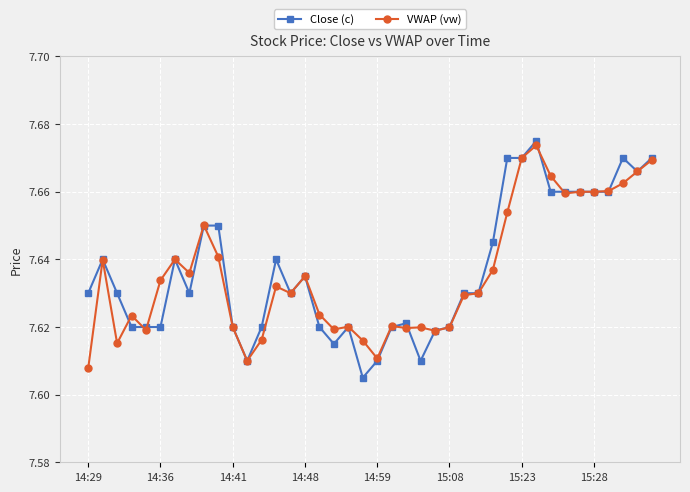

True or false: Close (c) has more than 2 interior local peaks.

True